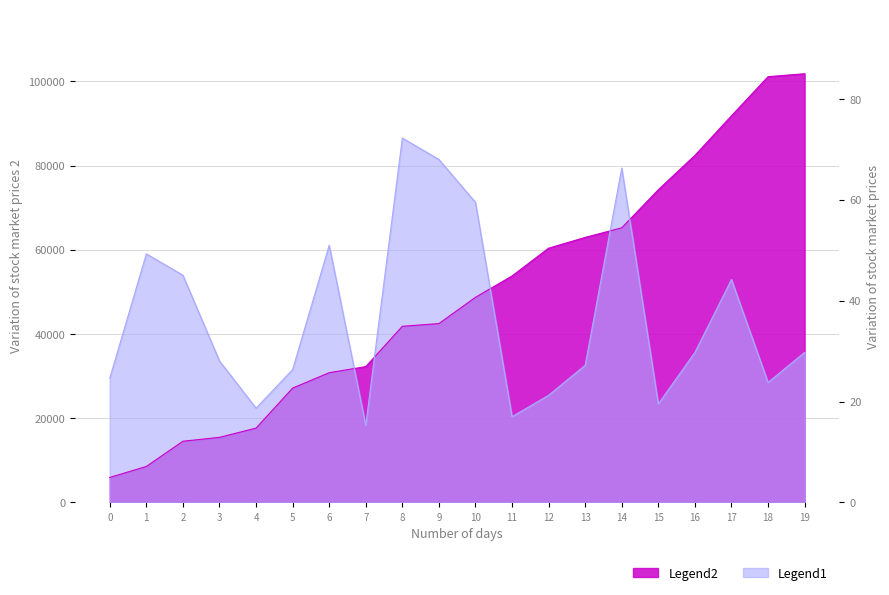

Is the value of Age at 3 greater than the value of ID at 12?

No